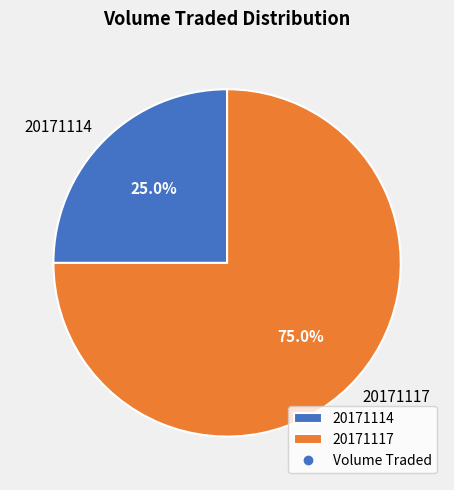

To the nearest percent, what is the difference between the 20171117 and 20171114 slice percentages?

50%